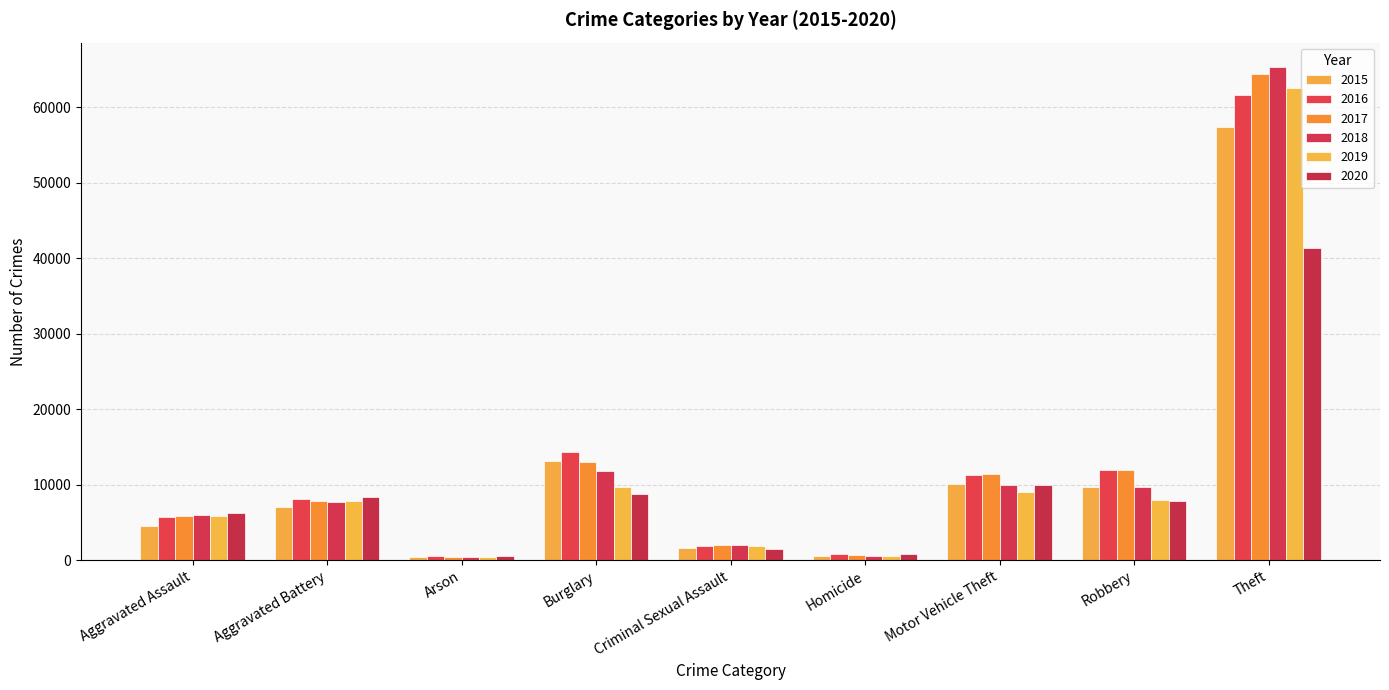

What are all the series names shown in the legend?

2015, 2016, 2017, 2018, 2019, 2020